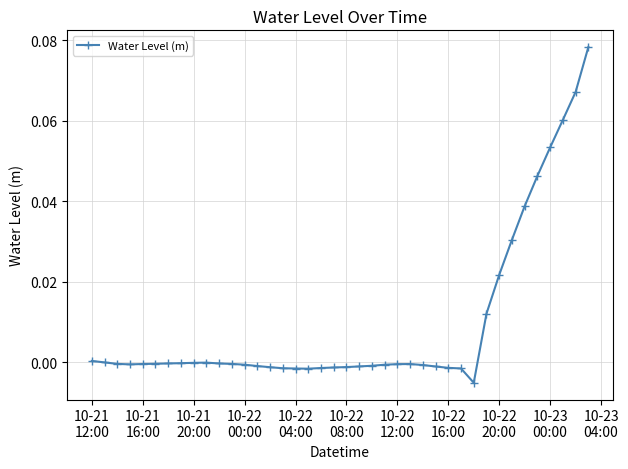

What is the sum of all values?

0.4